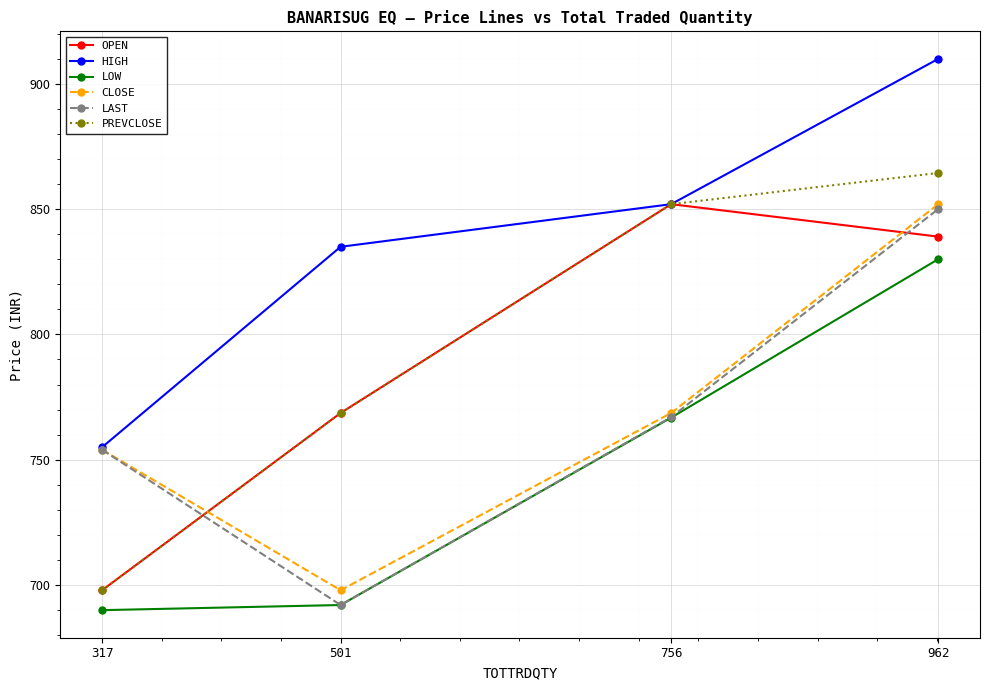

What is the difference between the highest and lowest values at 501?

142.9